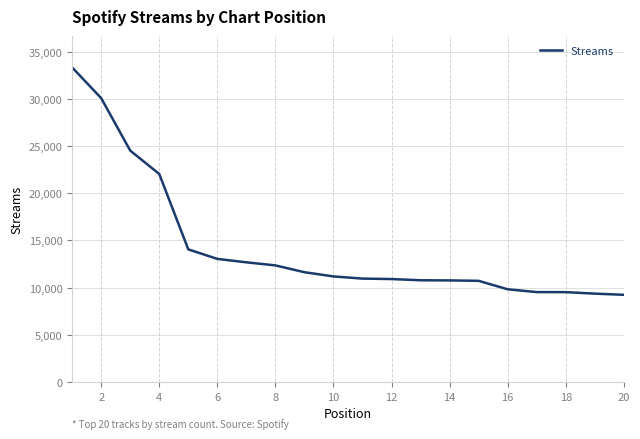

What is the smallest value displayed?

9239